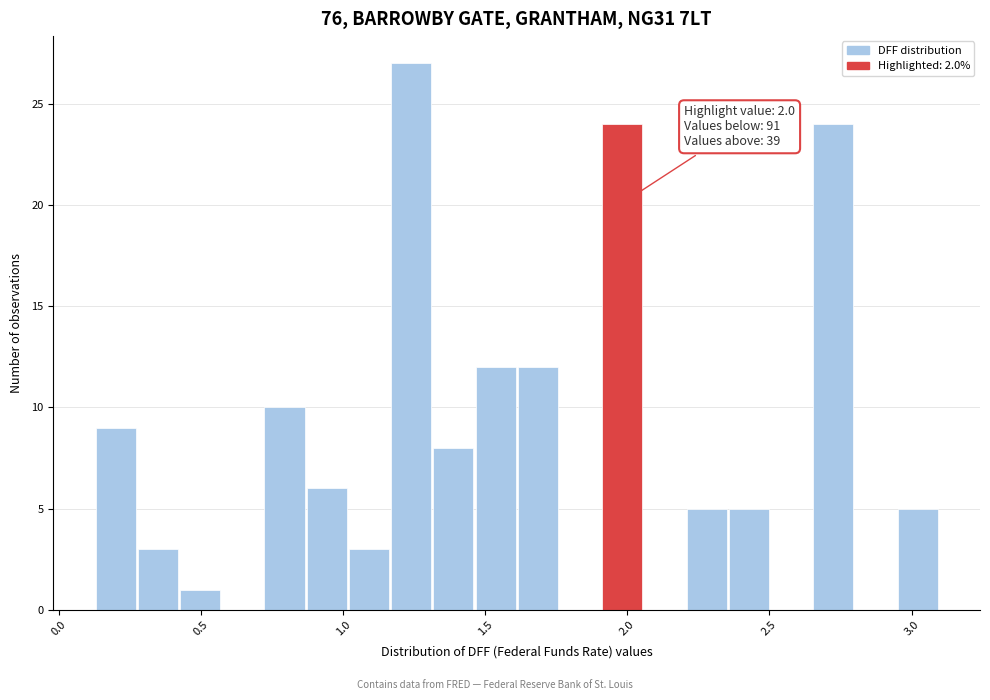

Around what value on the x-axis is the tallest bar? Give the approximate position of its centre, as read against the axis.

1.25